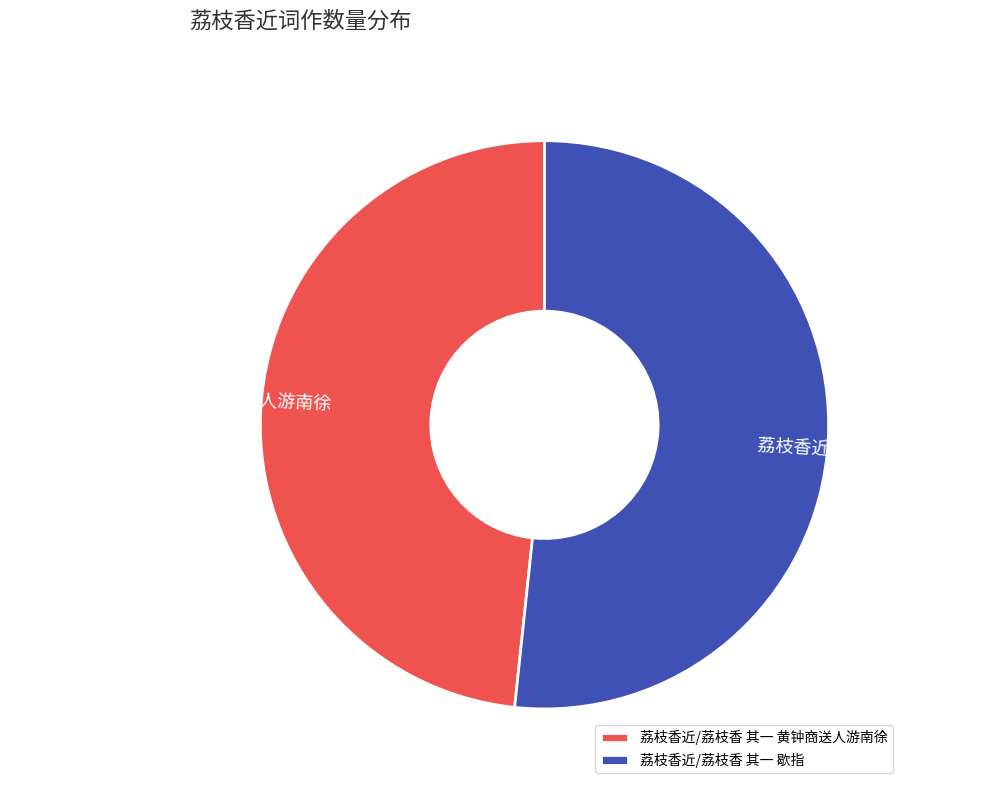

Is it true that 荔枝香近/荔枝香 其一 歇指 is 52% of the pie?

True